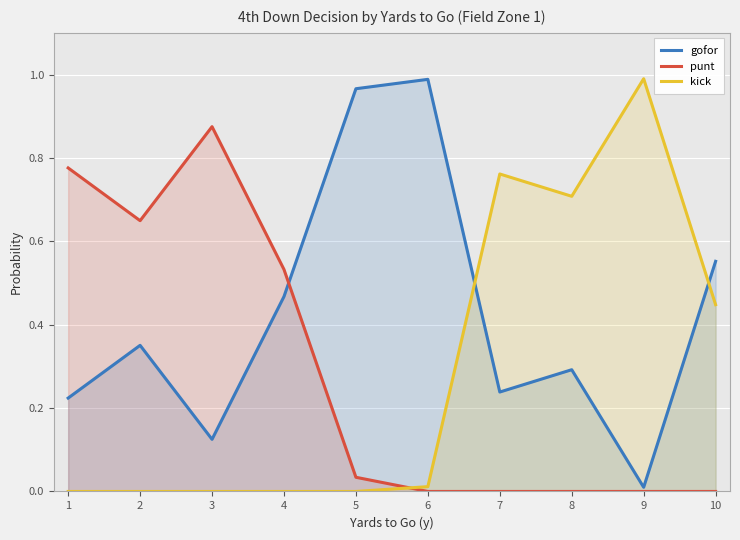

What are all the series names shown in the legend?

gofor, punt, kick